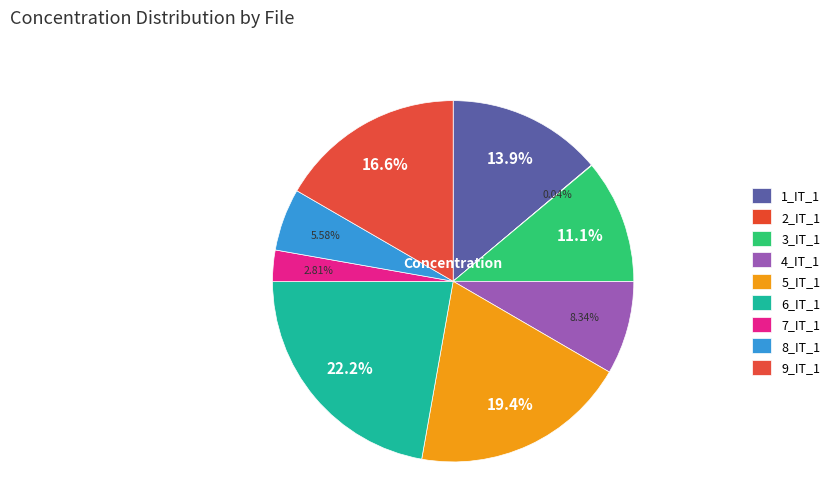

Rank the categories by value from highest to lowest.

6_IT_1, 5_IT_1, 9_IT_1, 1_IT_1, 3_IT_1, 4_IT_1, 8_IT_1, 7_IT_1, 2_IT_1